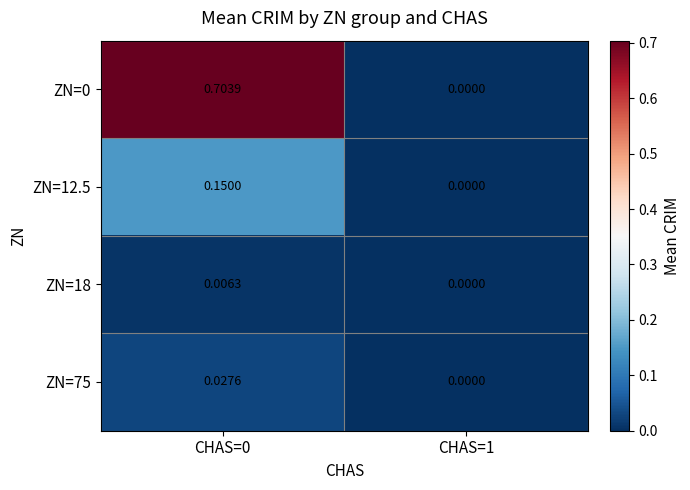

What is the total value across all series at CHAS=0?

0.9